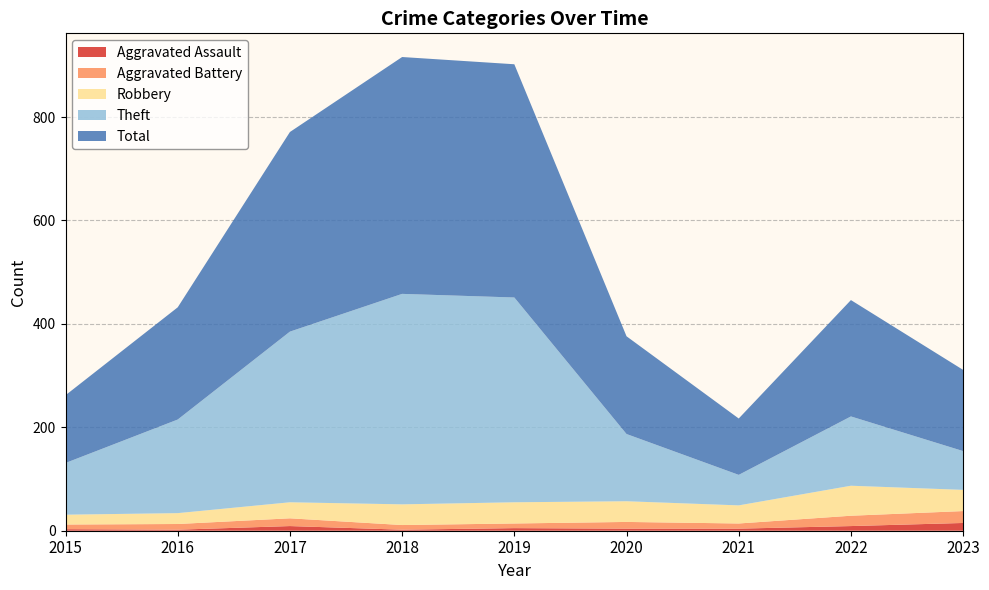

Reading left to right, what are all the values shown in this chart?

Aggravated Assault: 2015=3	2016=2	2017=9	2018=2	2019=5	2020=4	2021=4	2022=9	2023=15
Aggravated Battery: 2015=9	2016=11	2017=15	2018=9	2019=9	2020=13	2021=10	2022=20	2023=23
Robbery: 2015=19	2016=21	2017=31	2018=40	2019=41	2020=40	2021=35	2022=58	2023=41
Theft: 2015=100	2016=181	2017=330	2018=407	2019=396	2020=130	2021=59	2022=134	2023=75
Total: 2015=131	2016=217	2017=386	2018=458	2019=451	2020=189	2021=109	2022=225	2023=157